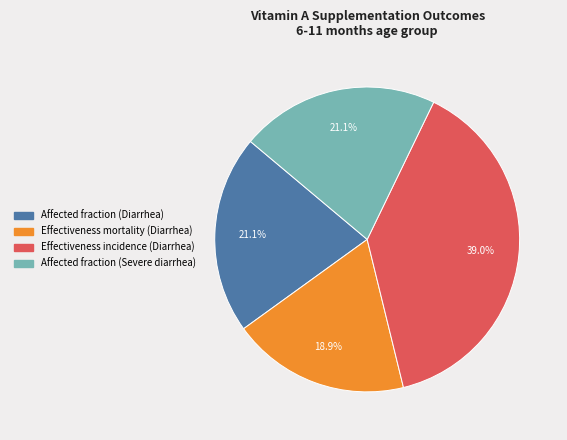

To the nearest percent, what percentage of the pie is Affected fraction (Diarrhea)?

21%